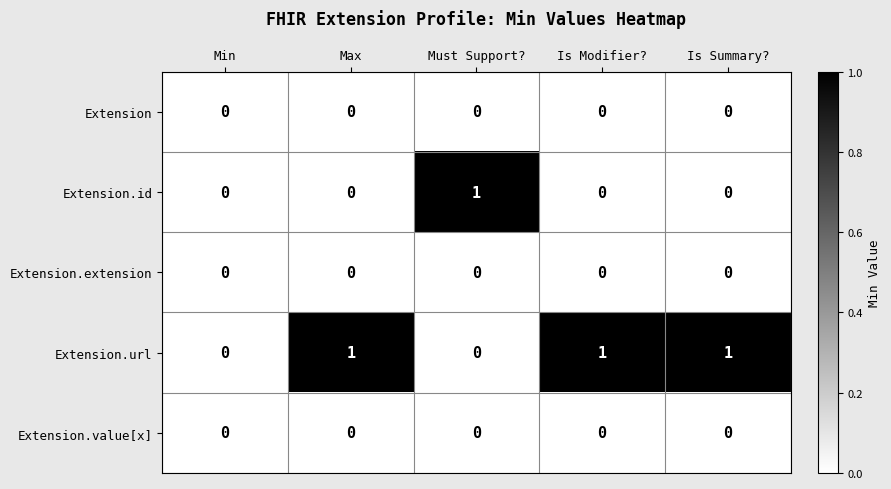

How many series are shown in this chart?

5